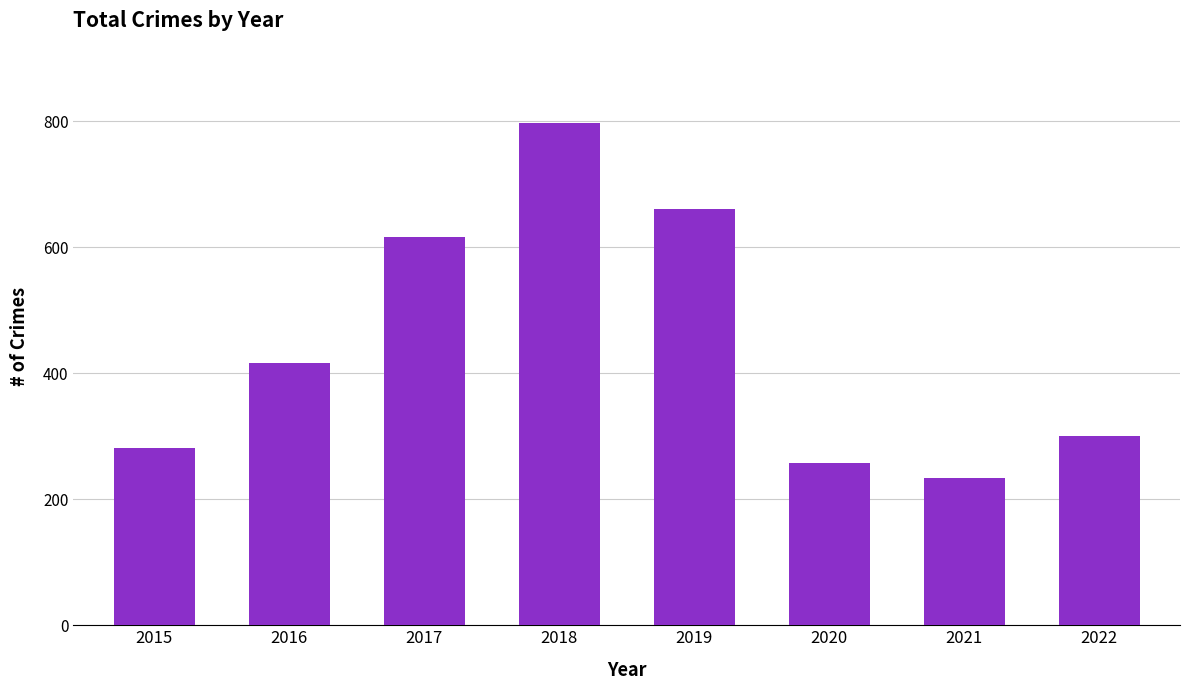

What is the difference between the maximum and minimum values?

563